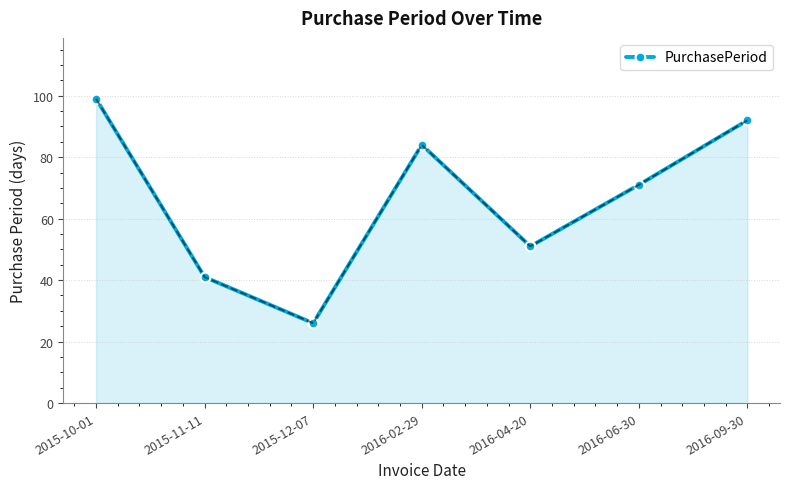

True or false: the data shows 12 at 2015-12-07.

False